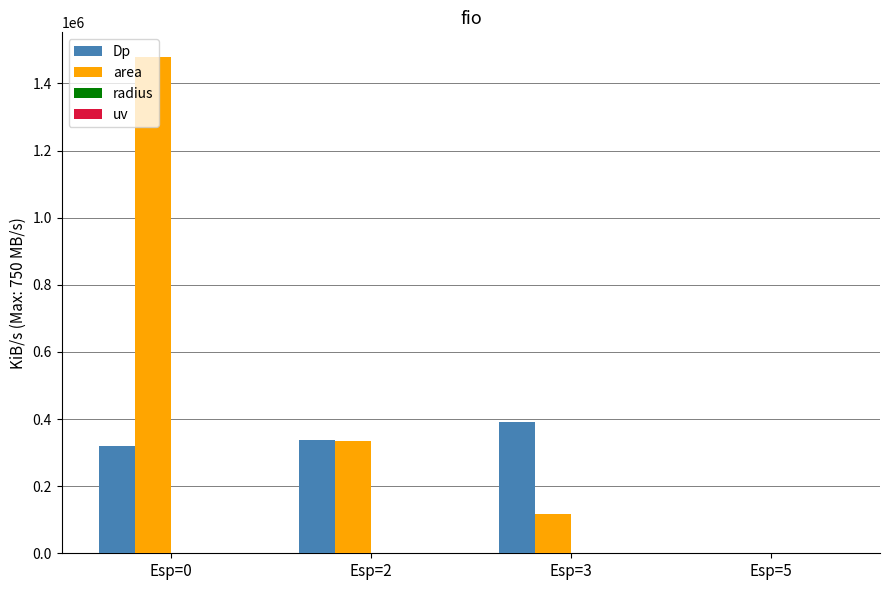

Which series has the largest total across all categories?

area